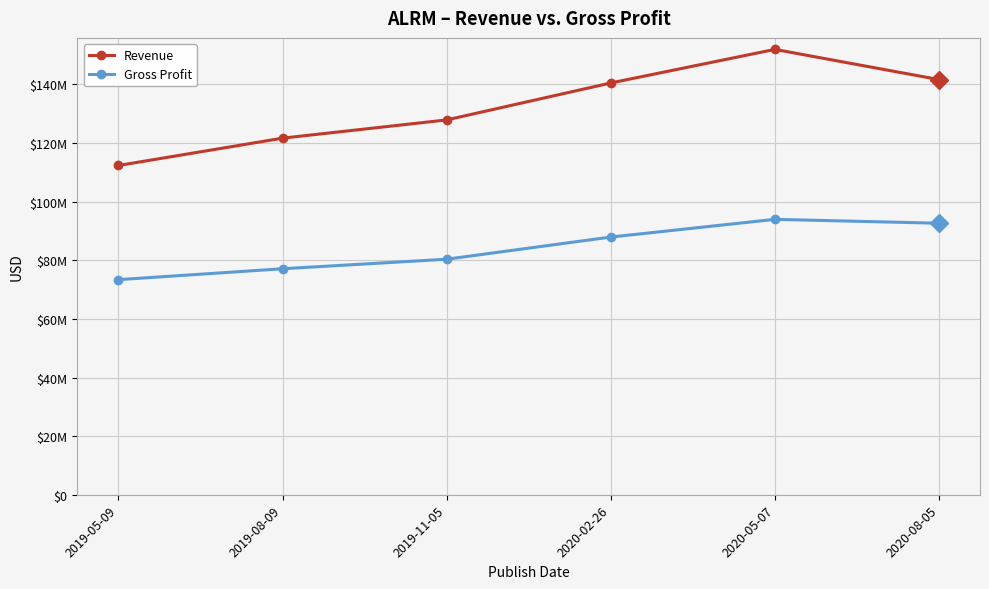

What is the average value of the Gross Profit series?

84225833